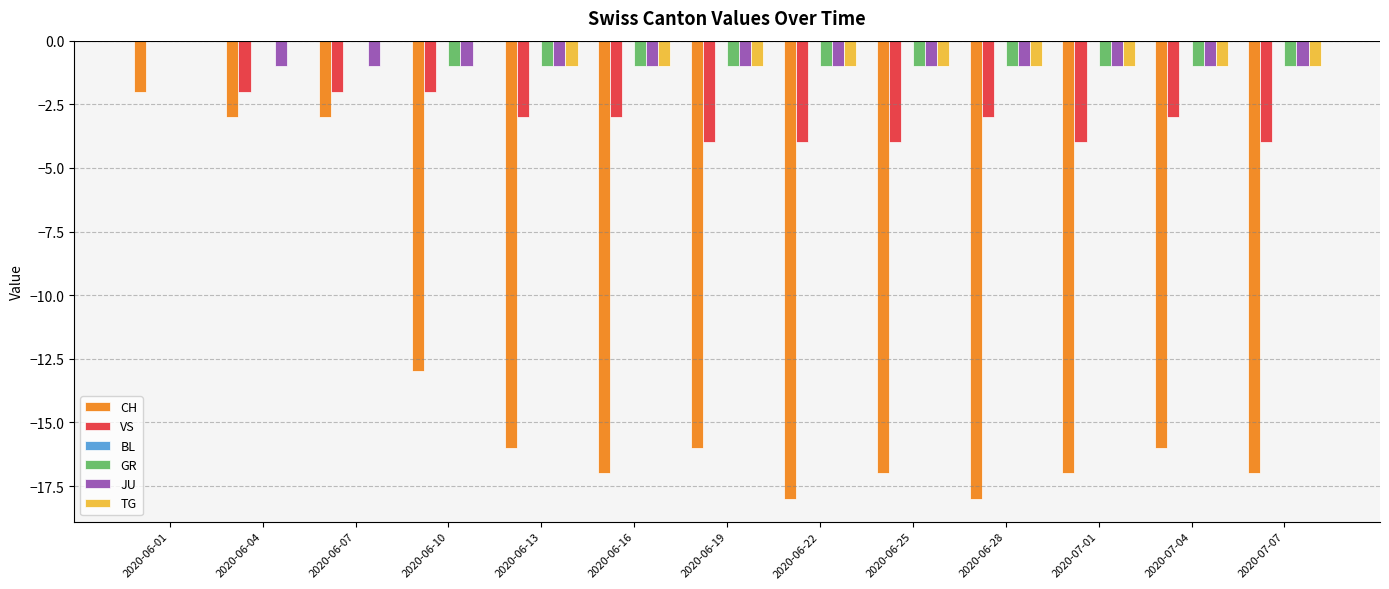

Is the value of CH at 2020-06-16 greater than the value of GR at 2020-06-22?

No